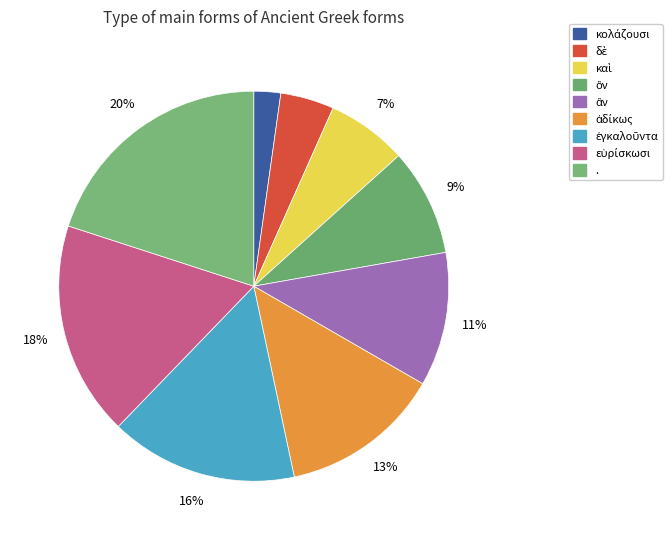

To the nearest percent, what is the average slice percentage?

11%